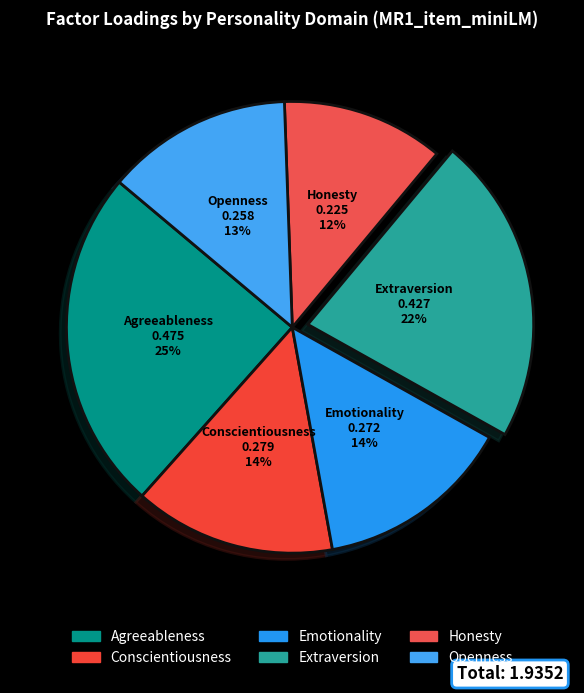

True or false: Conscientiousness accounts for 23% of the total.

False